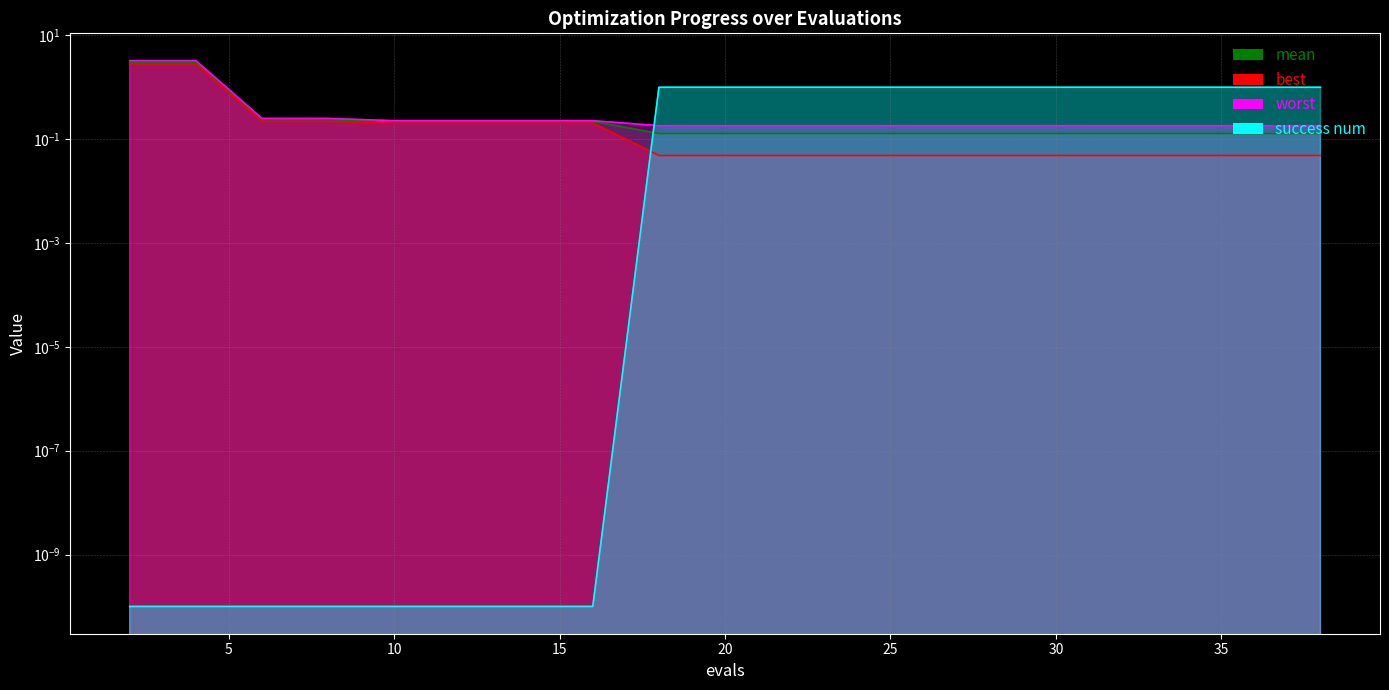

The mean series shows 0.0 at 22. True or false?

False